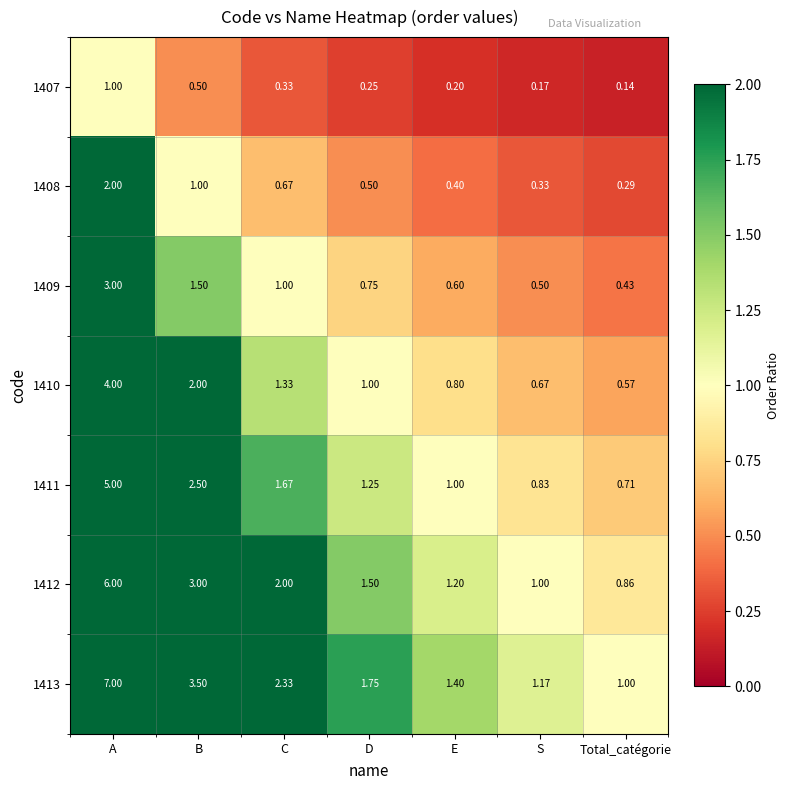

Between E and Total_catégorie, which series saw the biggest shift?

1413